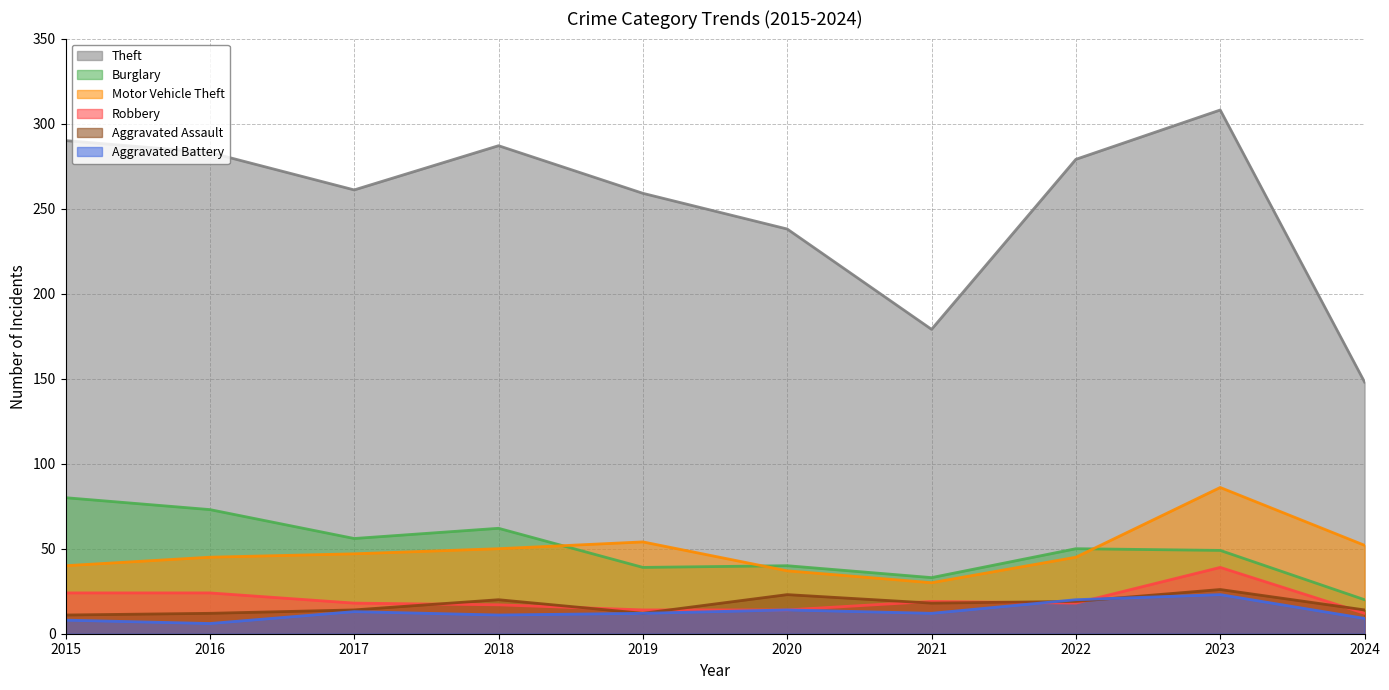

True or false: Theft has more than 0 points higher than both neighbors.

True